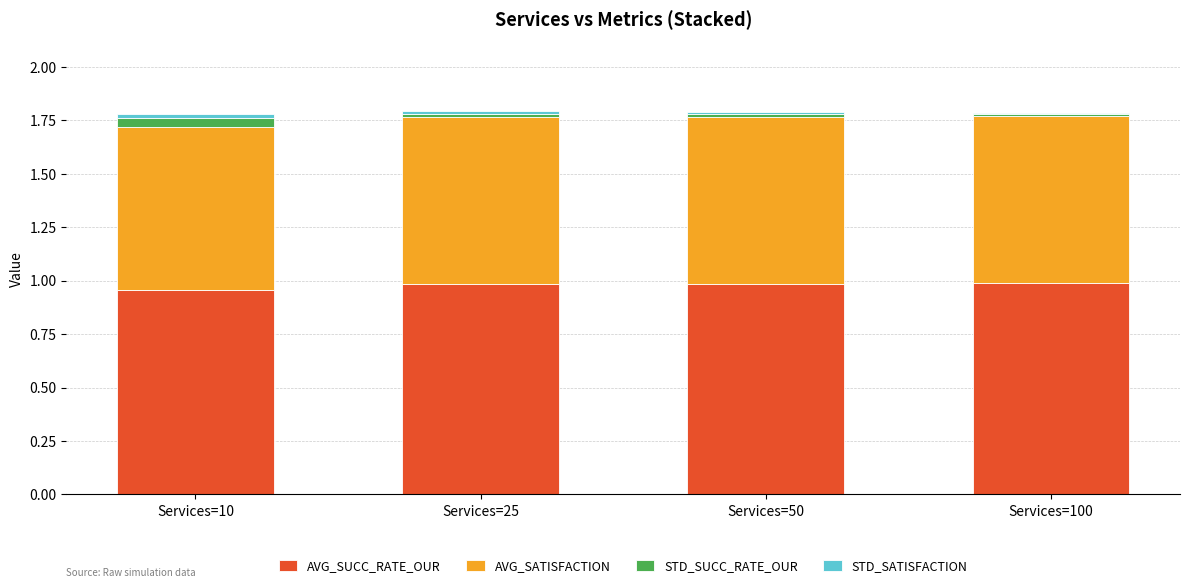

How many bars are there in total?

4